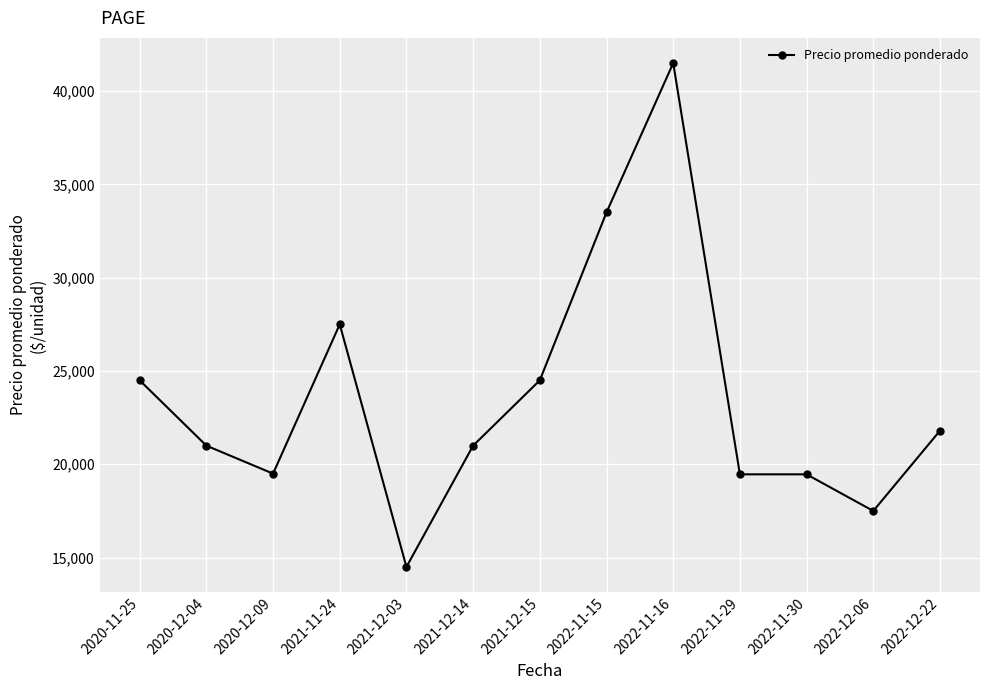

Between 2021-12-15 and 2022-11-16, which is larger?

2022-11-16